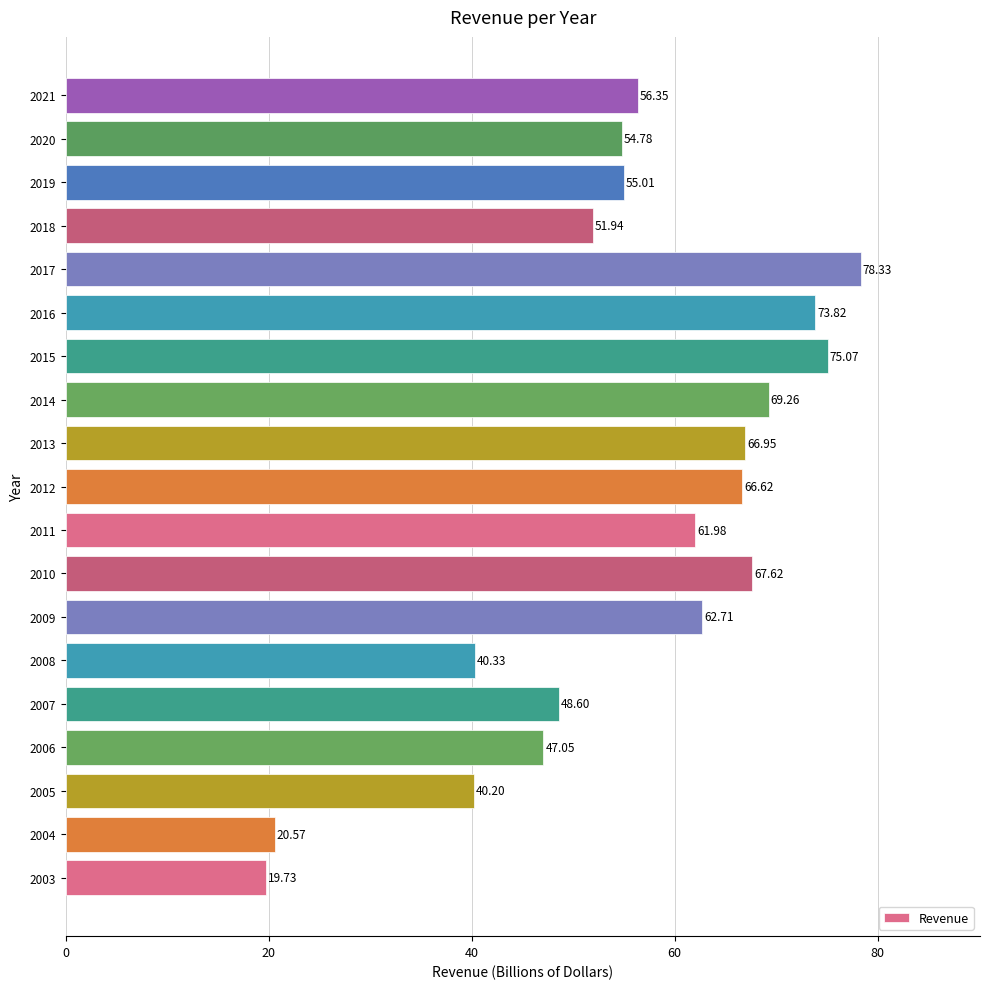

What is the difference between the values at 2011 and 2006?

14.9